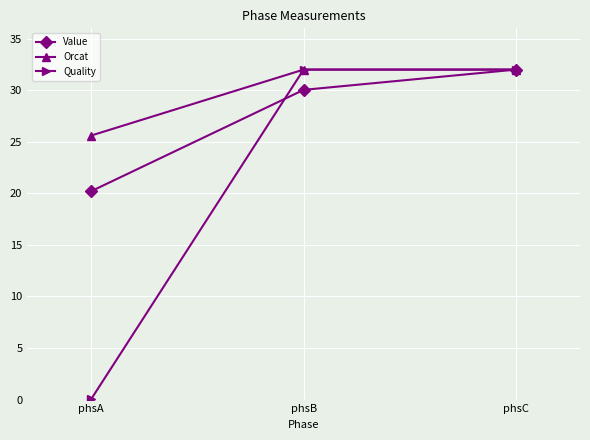

What is the highest value of the Orcat series?

32.0